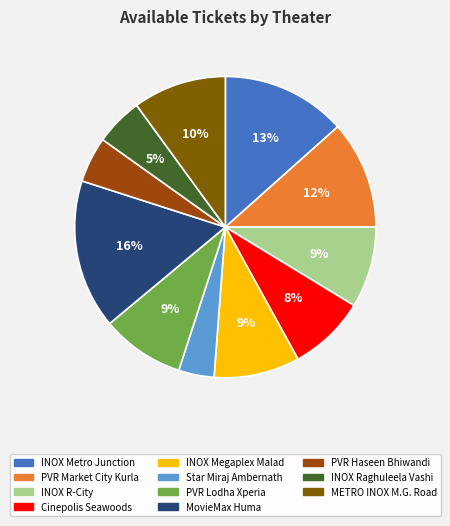

How many slices are in this pie chart?

11